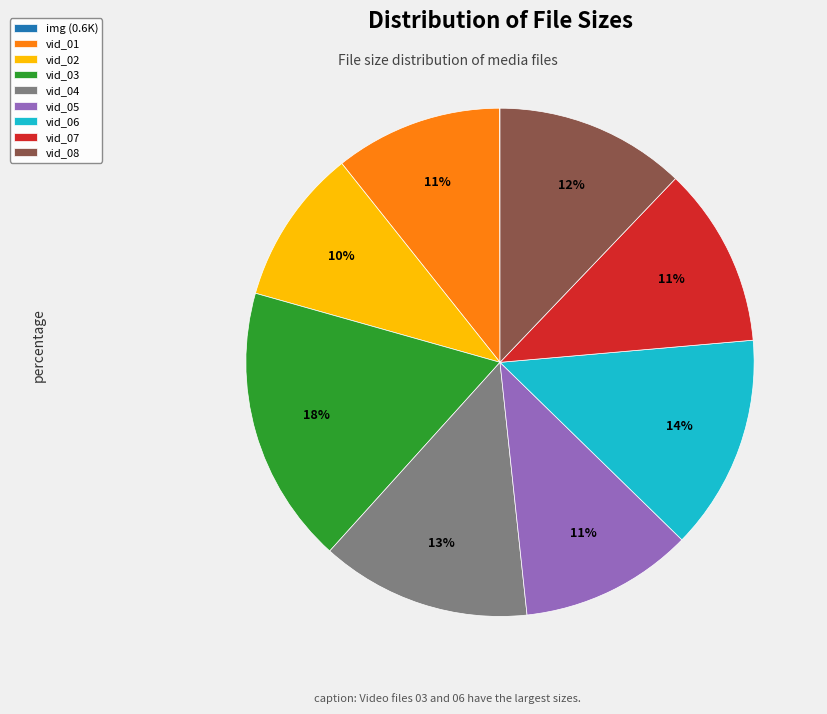

Which category has the biggest portion of the pie?

vid_03